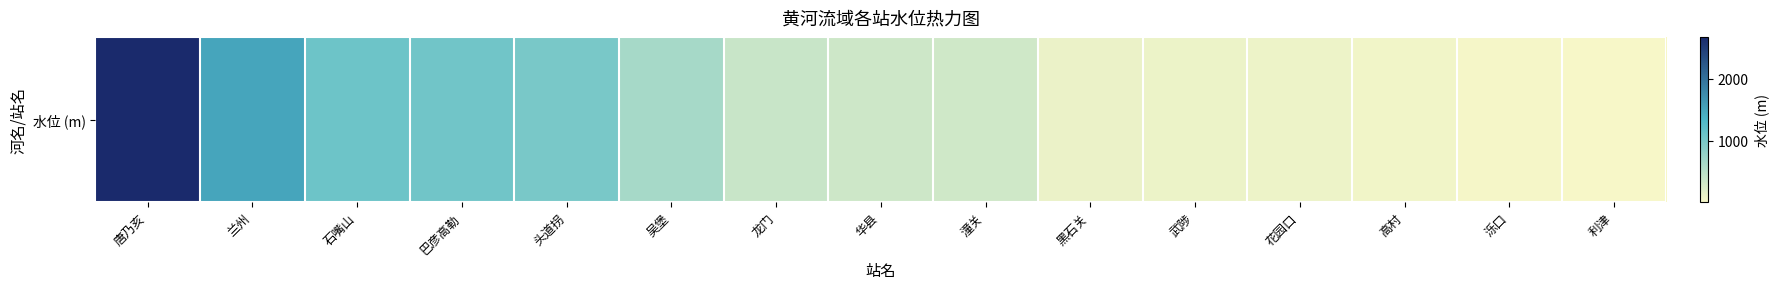

What is the smallest value displayed?

8.7